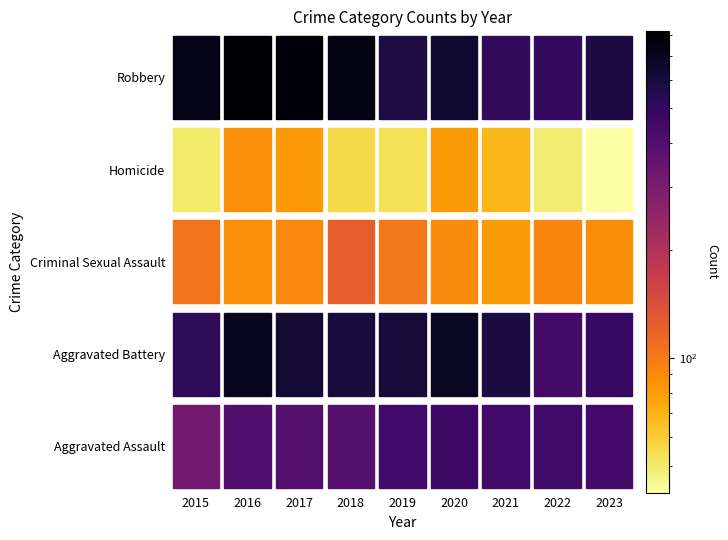

List the series in order of their peak value, highest first.

Robbery, Aggravated Battery, Aggravated Assault, Criminal Sexual Assault, Homicide